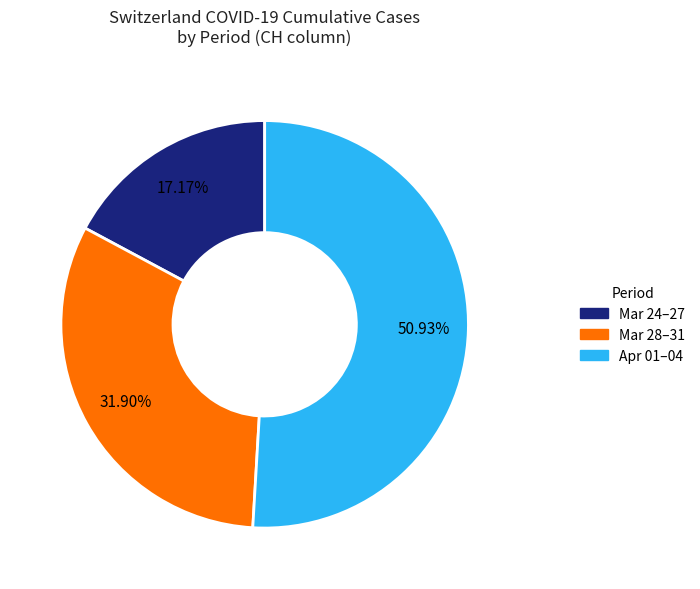

Is there any slice that represents more than half of the pie?

Yes